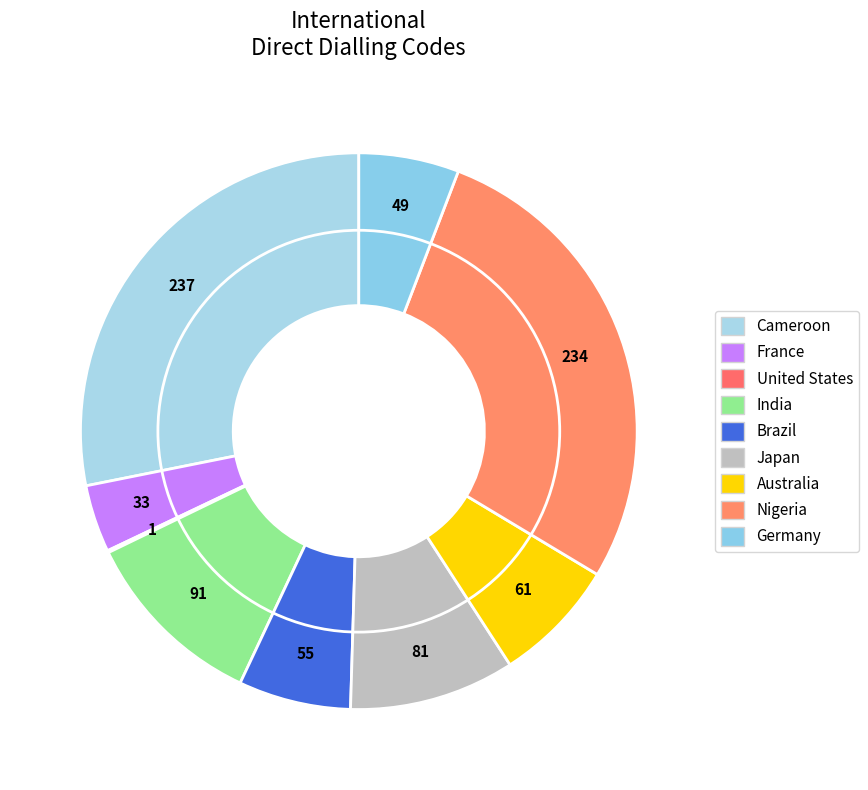

To the nearest percent, what is the difference between the largest and smallest slice percentages?

28%